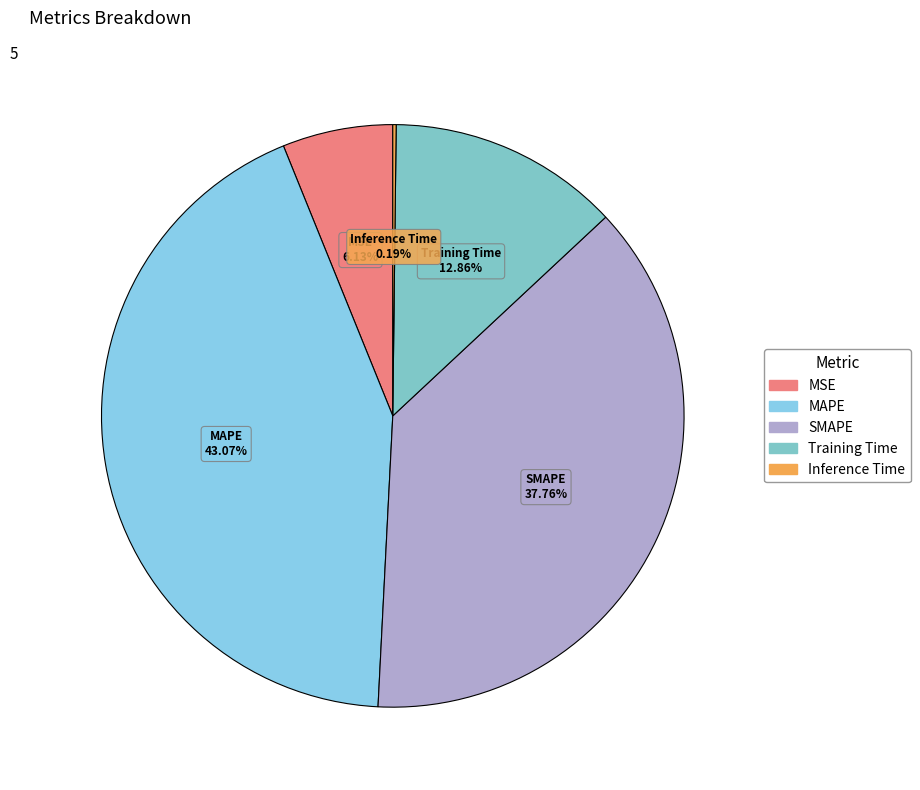

True or false: MSE accounts for 1% of the total.

False